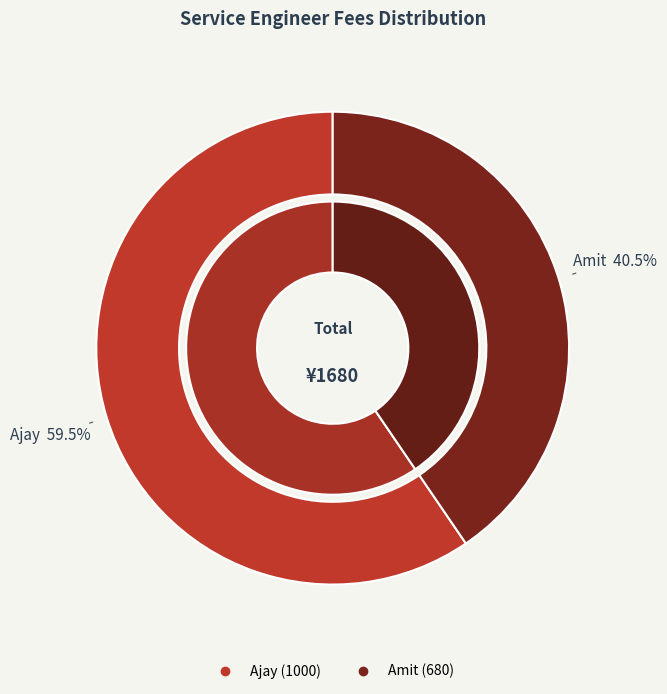

What percentage is the Ajay slice, to the nearest percent?

60%